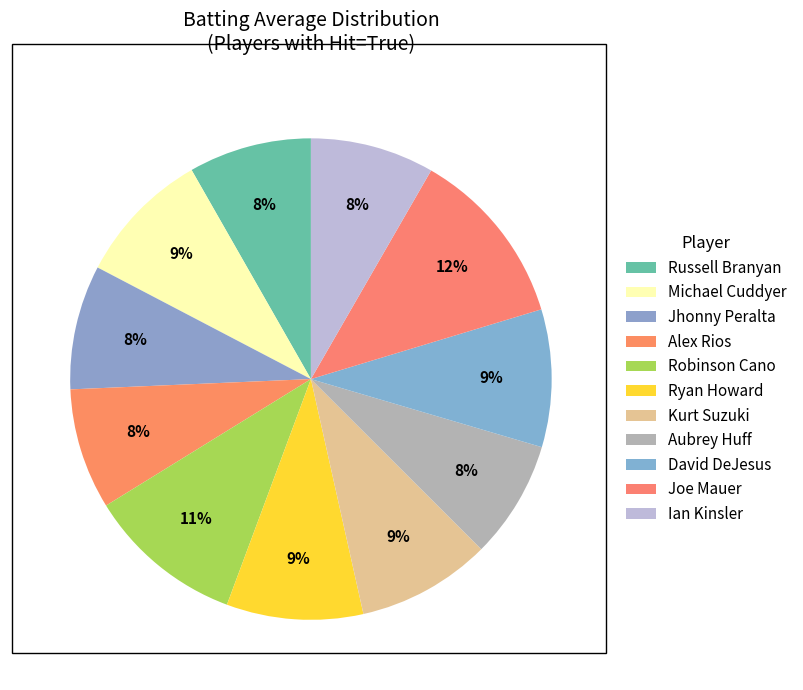

Rank the categories by value from lowest to highest.

Aubrey Huff, Alex Rios, Russell Branyan, Ian Kinsler, Jhonny Peralta, Kurt Suzuki, Michael Cuddyer, Ryan Howard, David DeJesus, Robinson Cano, Joe Mauer